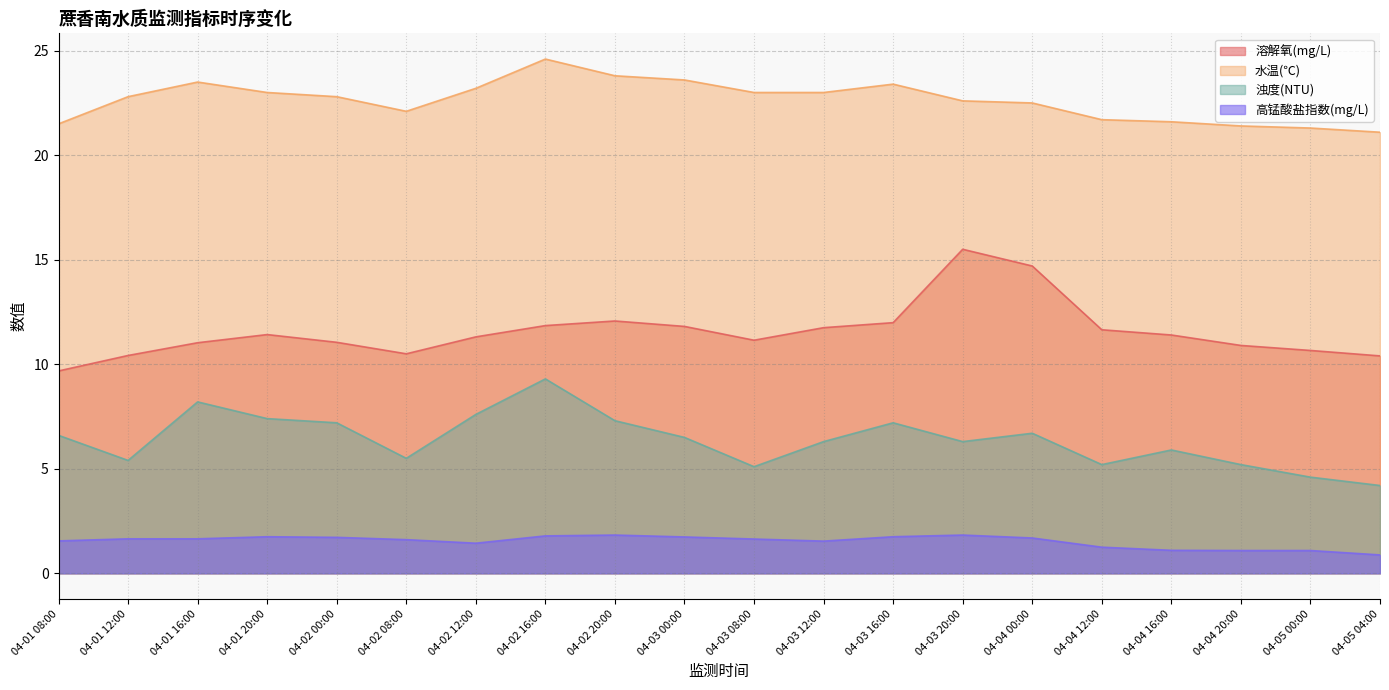

Between 04-02 08:00 and 04-02 12:00, which is larger?

04-02 12:00